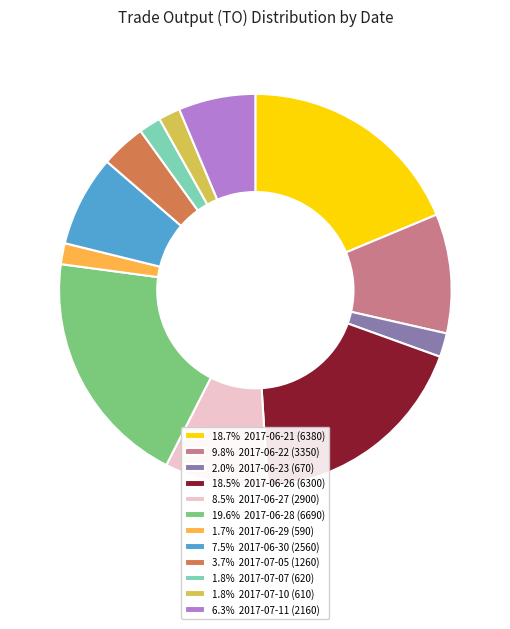

Is 19.6% 2017-06-28 (6690) the majority of the pie?

No